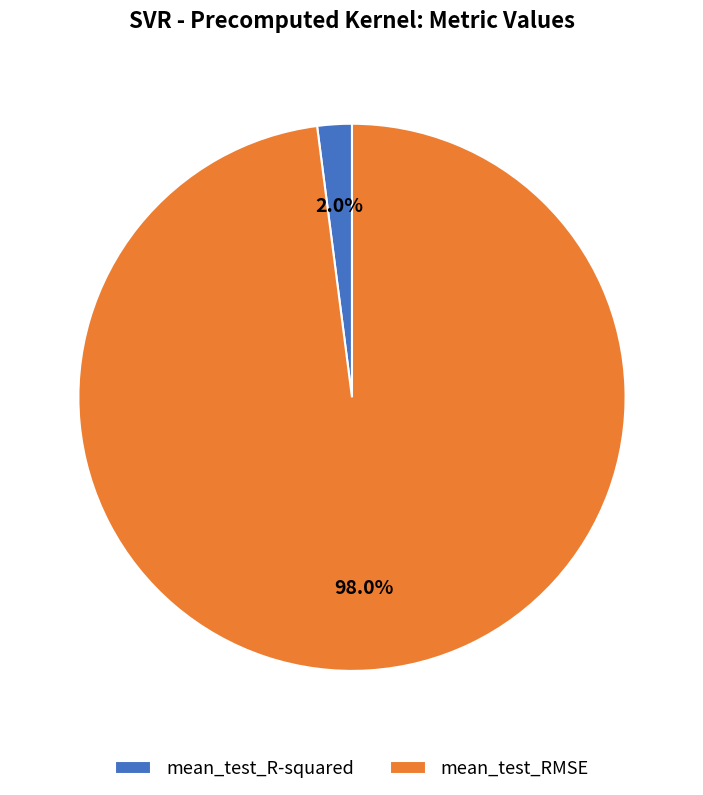

What is the smallest slice in the pie chart?

mean_test_R-squared